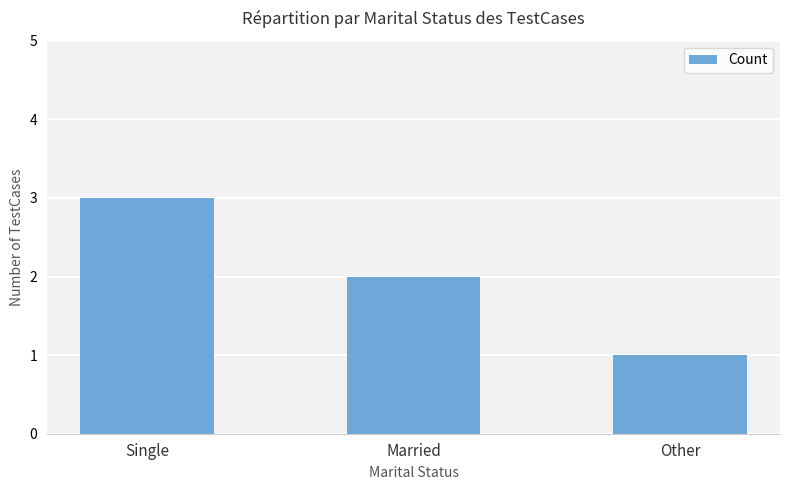

What is the change in value from Single to Other?

-2